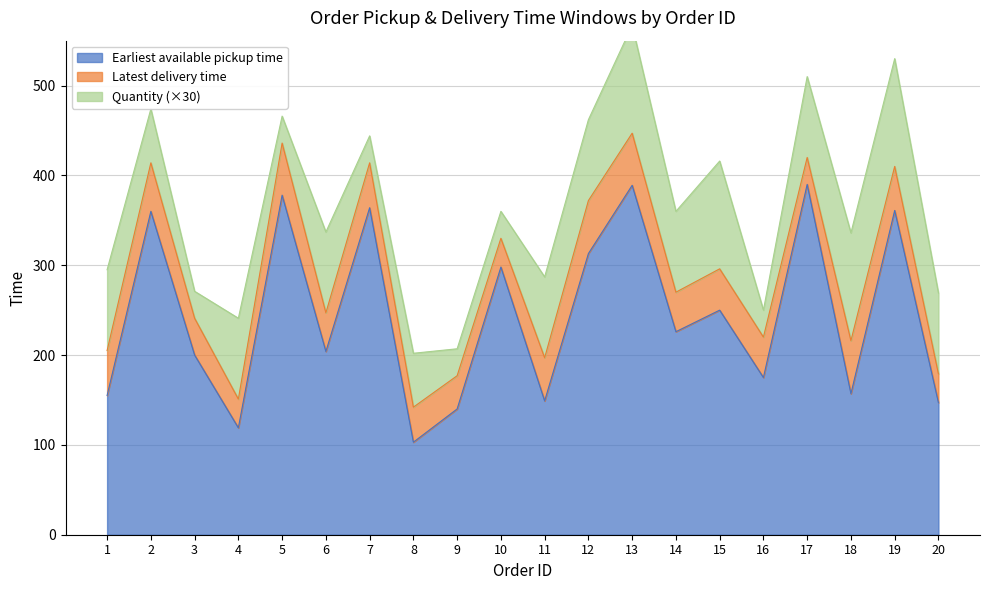

Is it true that Earliest available pickup time equals 173 at 19?

False